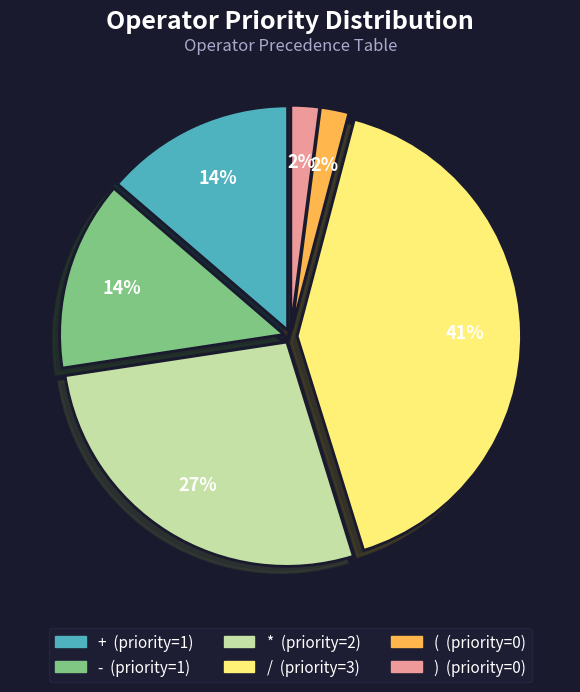

The + slice represents 14% of the pie. True or false?

True